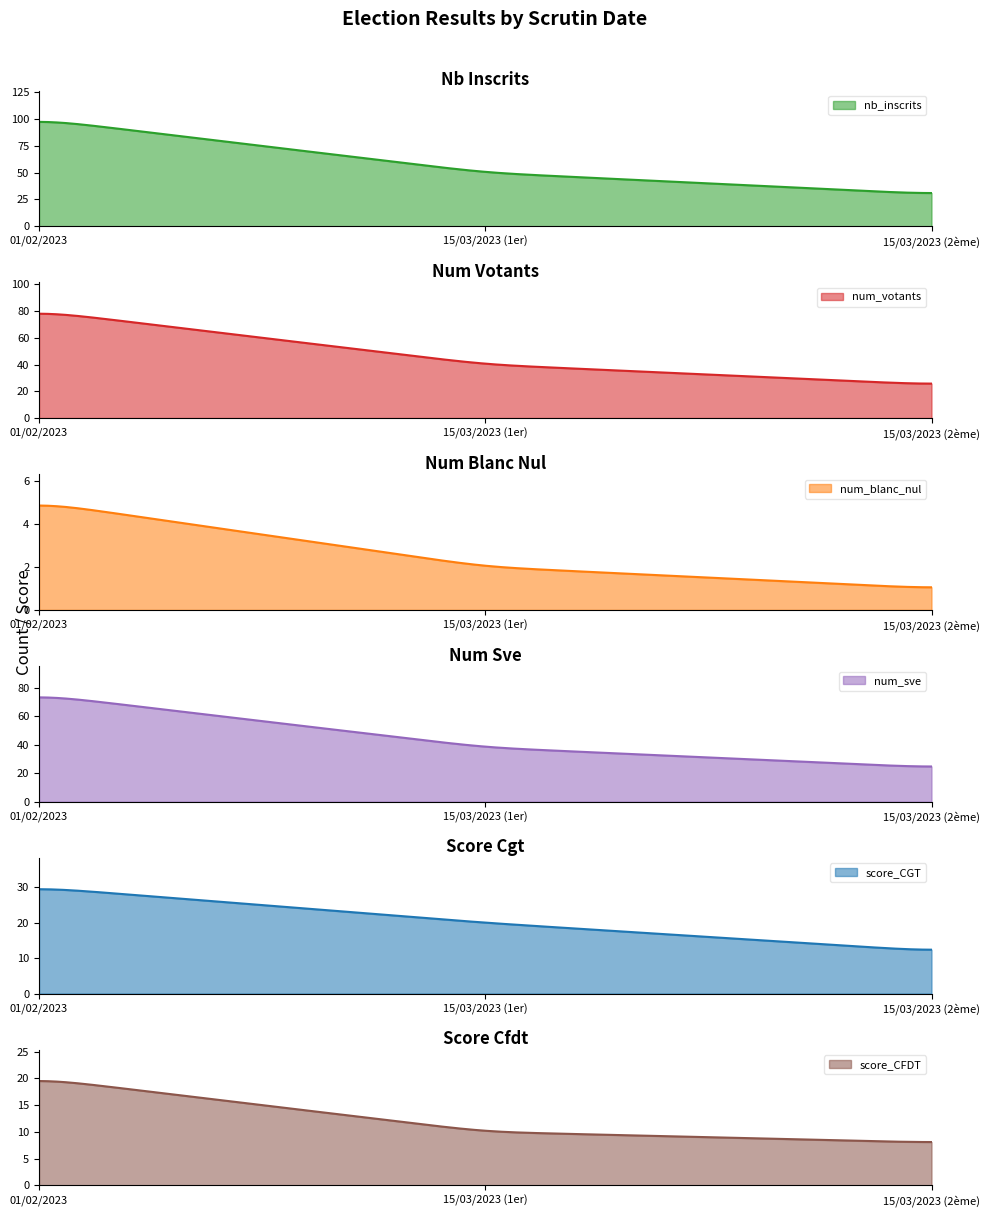

What are all the series names shown in the legend?

nb_inscrits, num_votants, num_blanc_nul, num_sve, score_CGT, score_CFDT